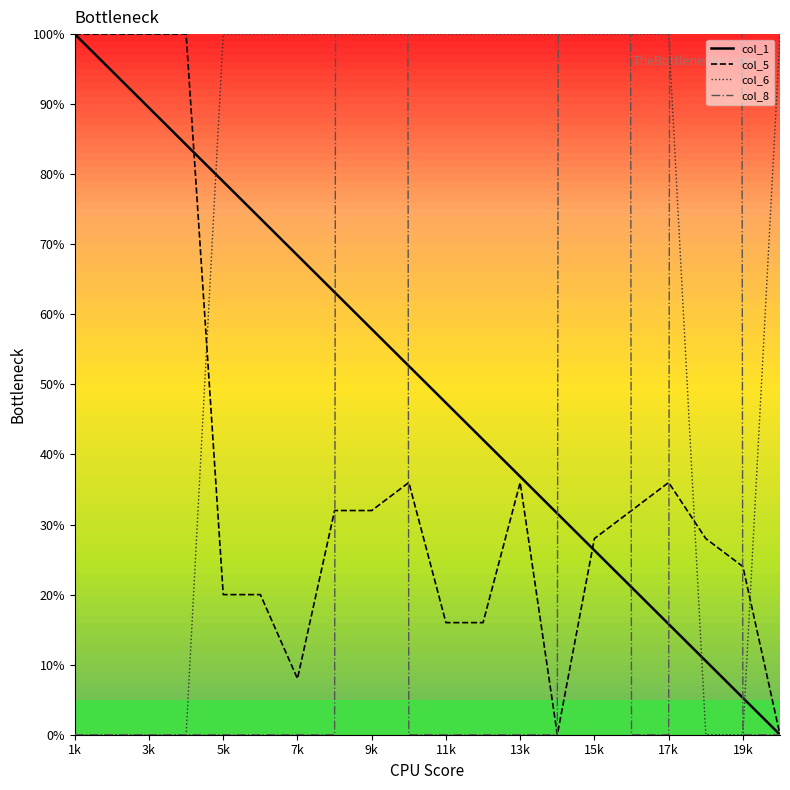

After their last crossing, which series has the higher values: col_1 or col_5?

col_5